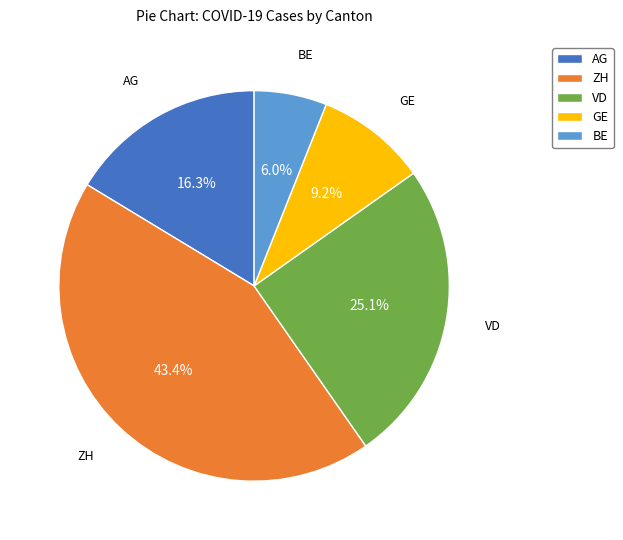

To the nearest percent, what is the average slice percentage?

20%